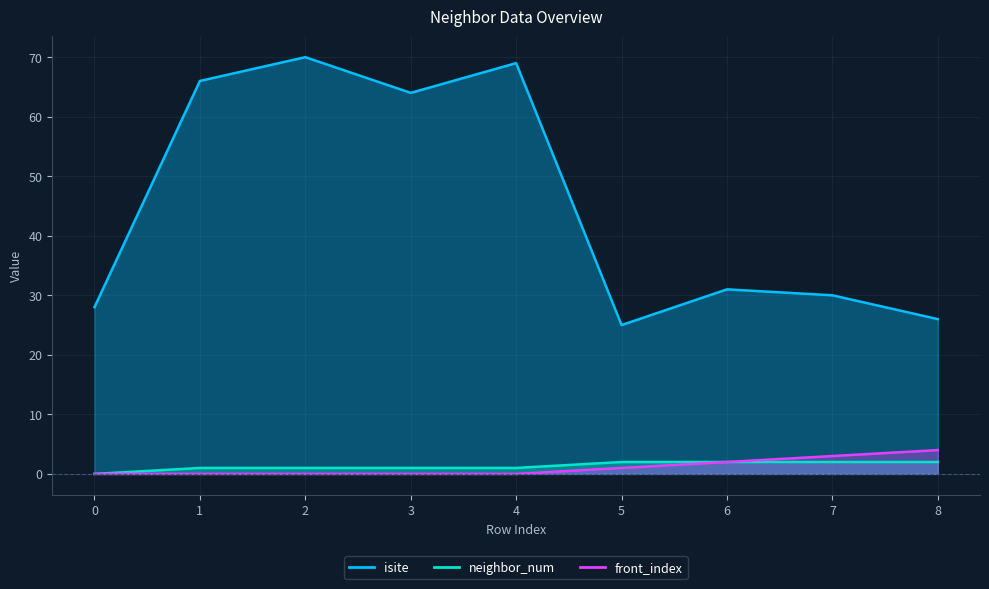

At how many categories does at least one series exceed 36?

4